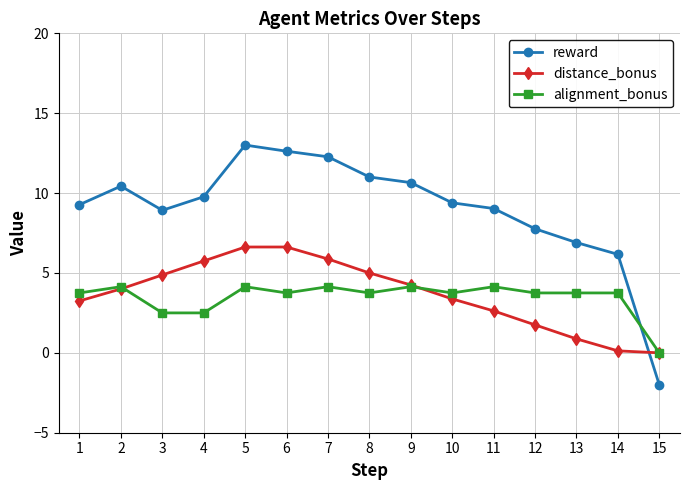

How many values in distance_bonus are above zero?

14